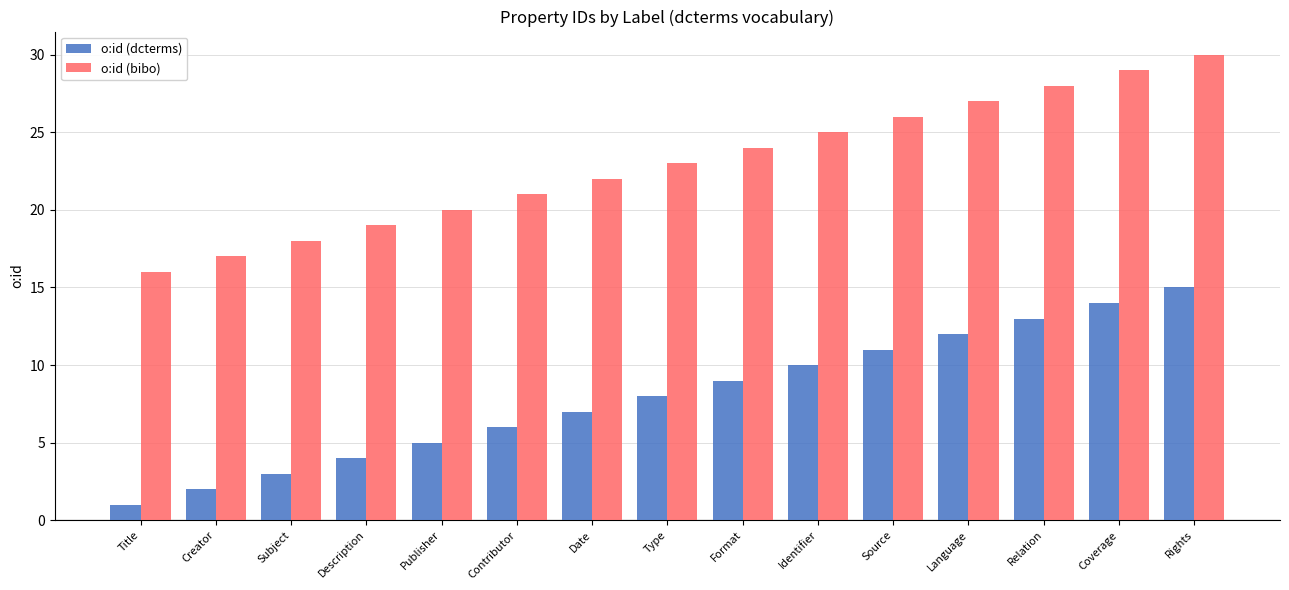

What are all the series names shown in the legend?

o:id (dcterms), o:id (bibo)